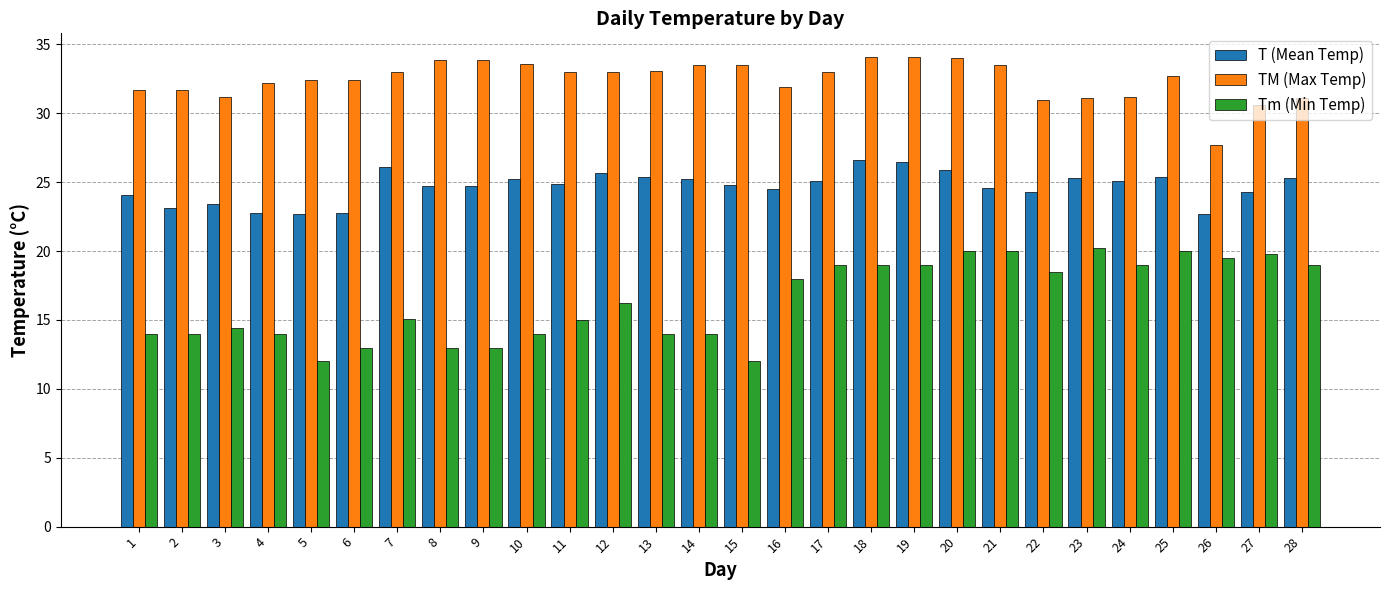

True or false: T (Mean Temp) has a value of 9.9 at 21.

False